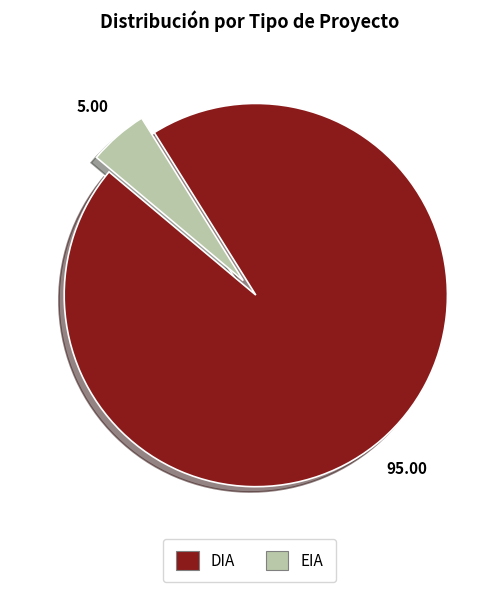

What is the ratio of the value at DIA to the value at EIA?

19.0